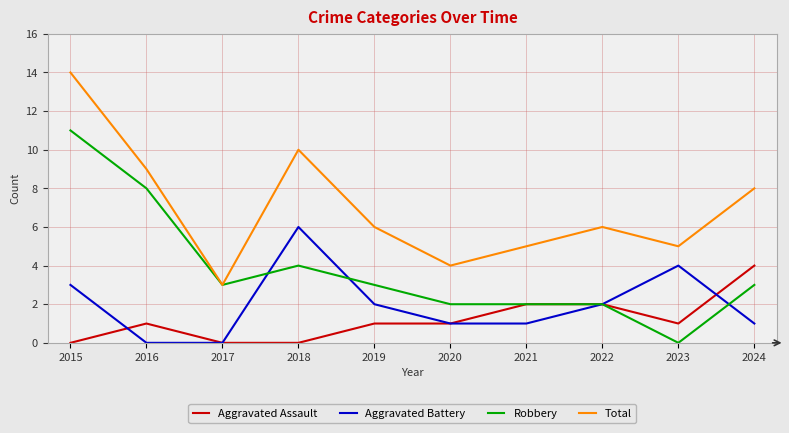

True or false: Robbery has a value of 6 at 2018.

False